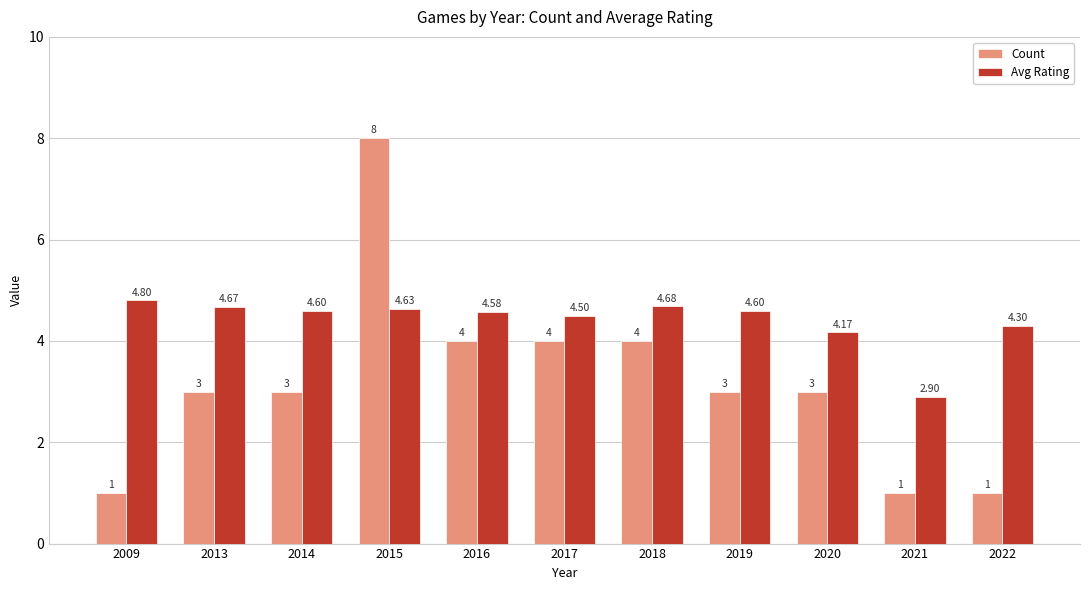

At which label is Avg Rating closest to 3?

2021